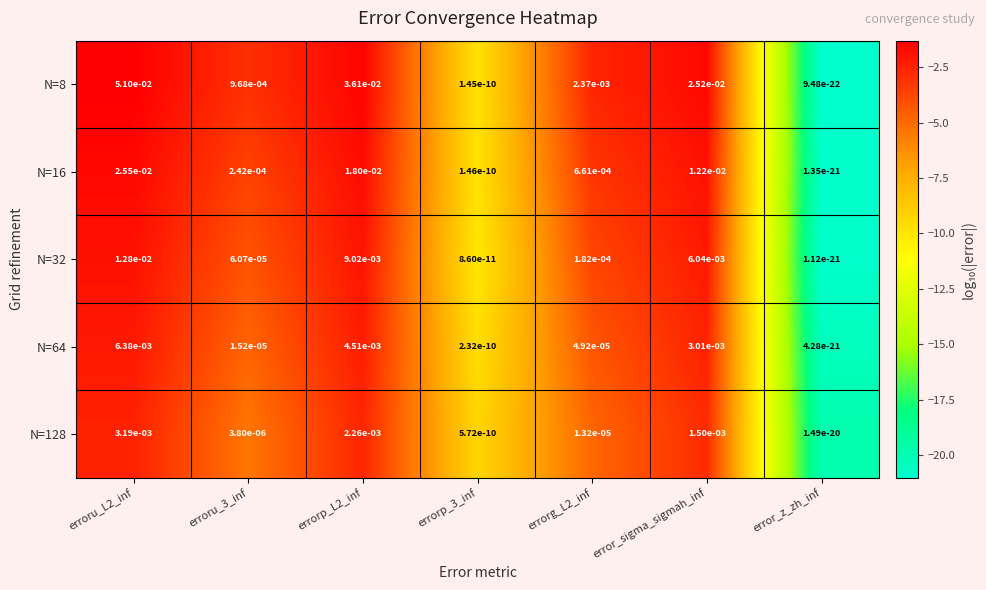

Count the number of data series in this chart.

5